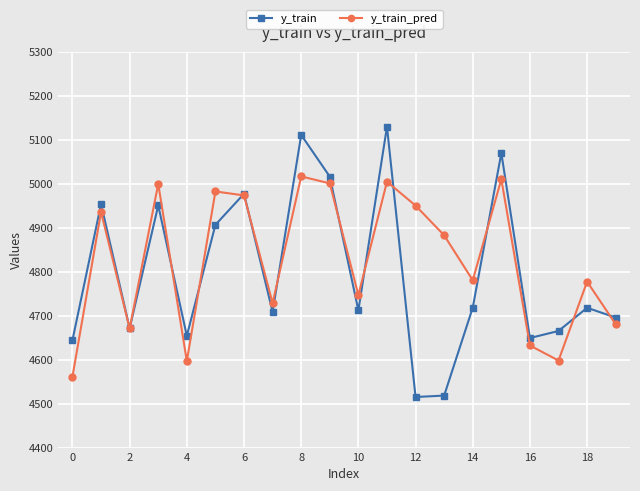

What is the difference between the maximum and second lowest values in the y_train_pred series?

419.7